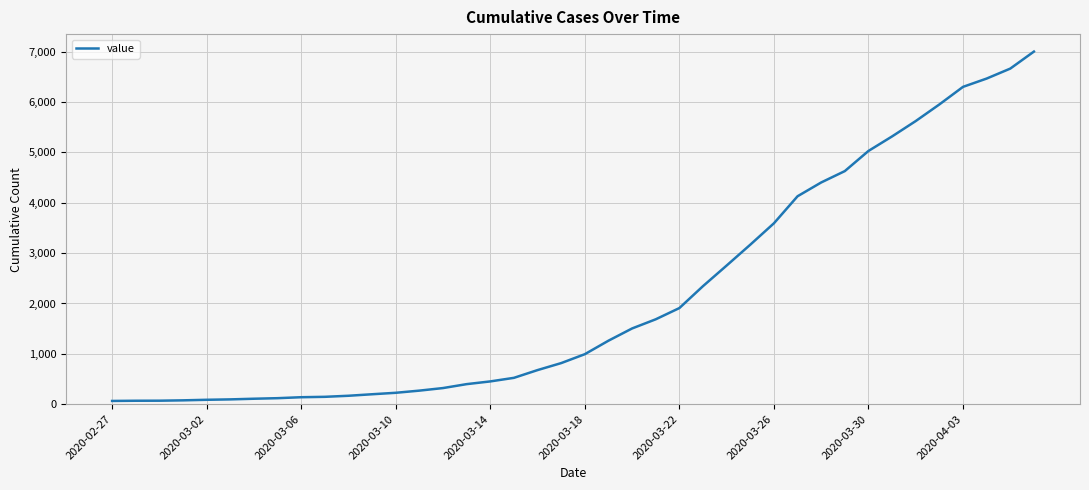

What is the maximum value shown in the chart?

7004